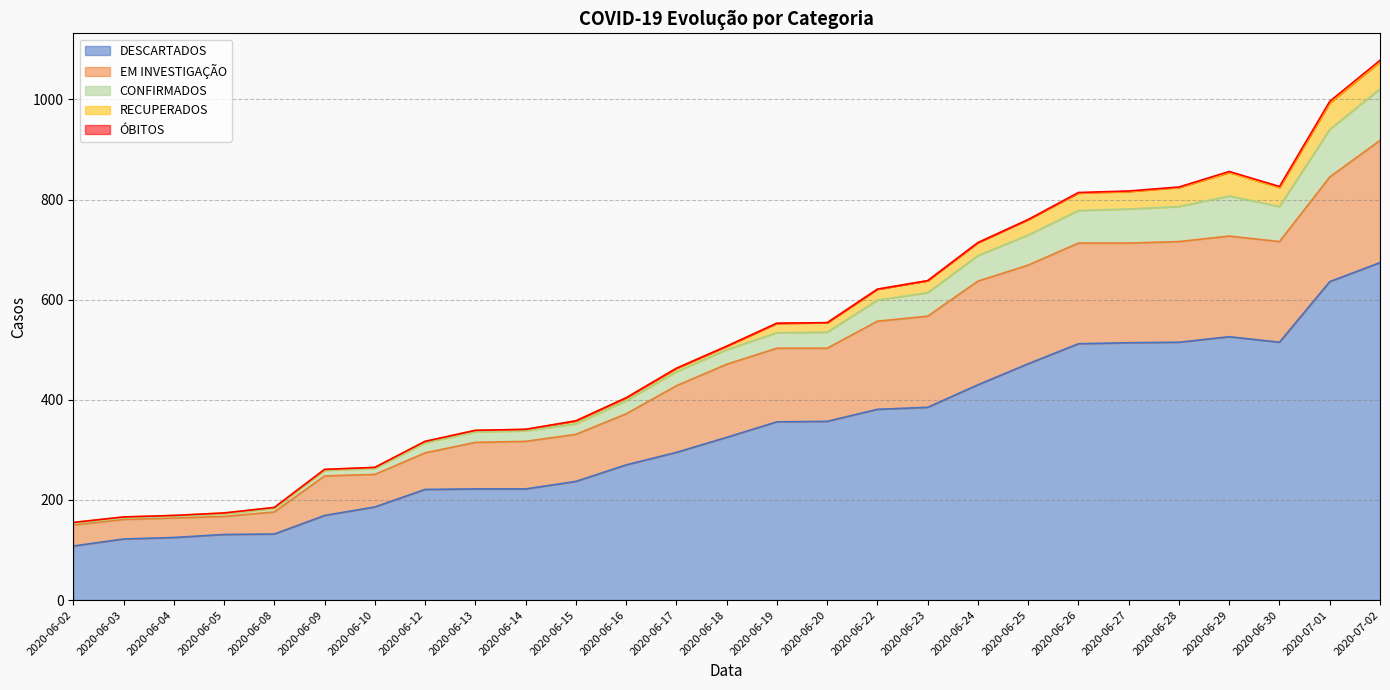

What is the sum of all DESCARTADOS values?

9038